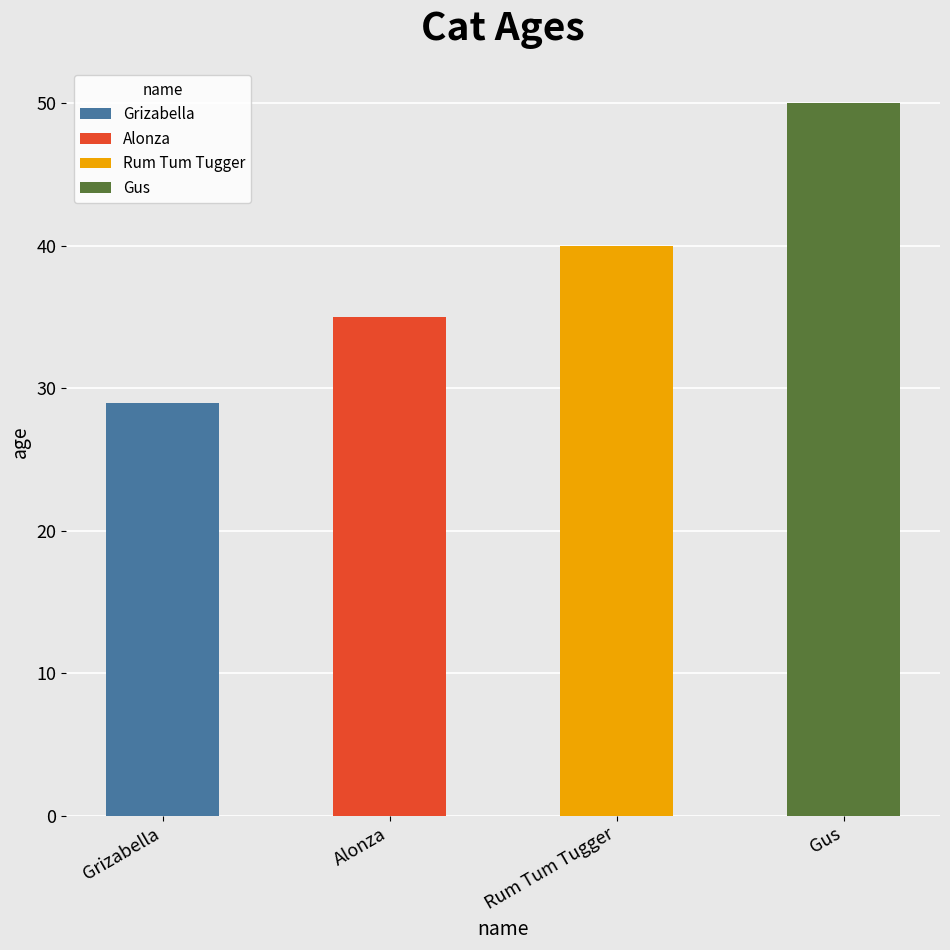

What is the ratio of the value at Gus to the value at Rum Tum Tugger?

1.2